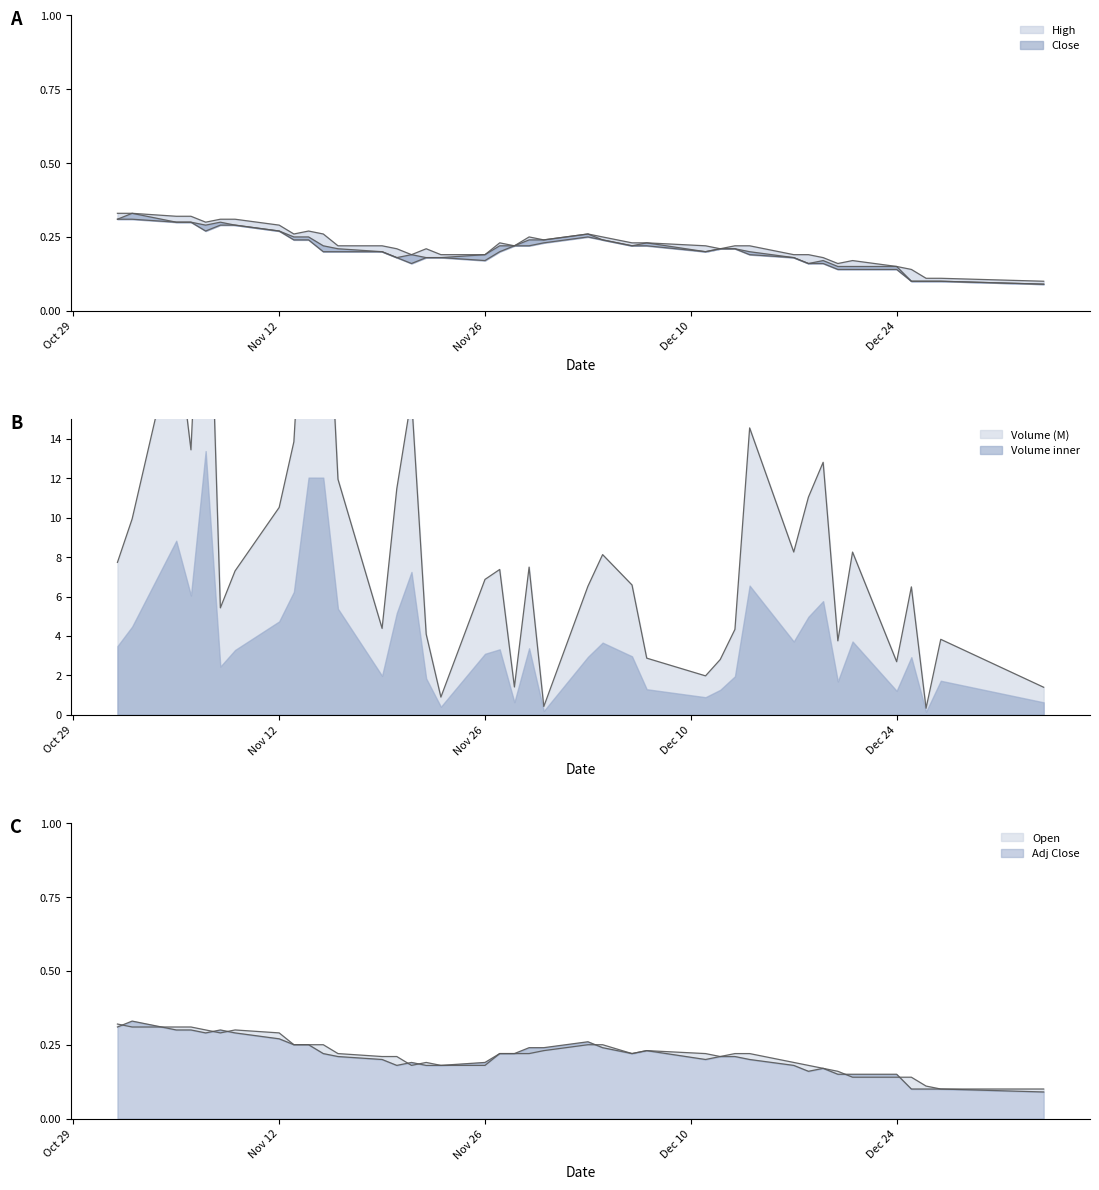

True or false: Low has more than 2 points higher than both neighbors.

False